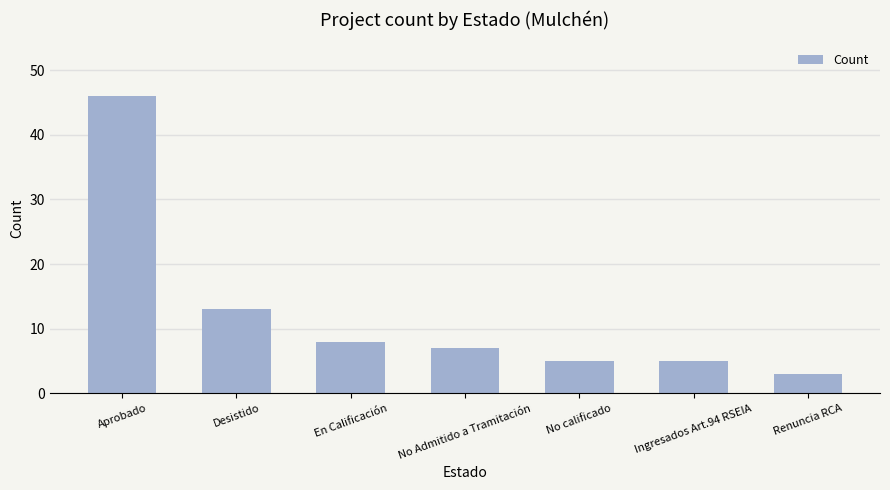

How many data points are less than 7?

3